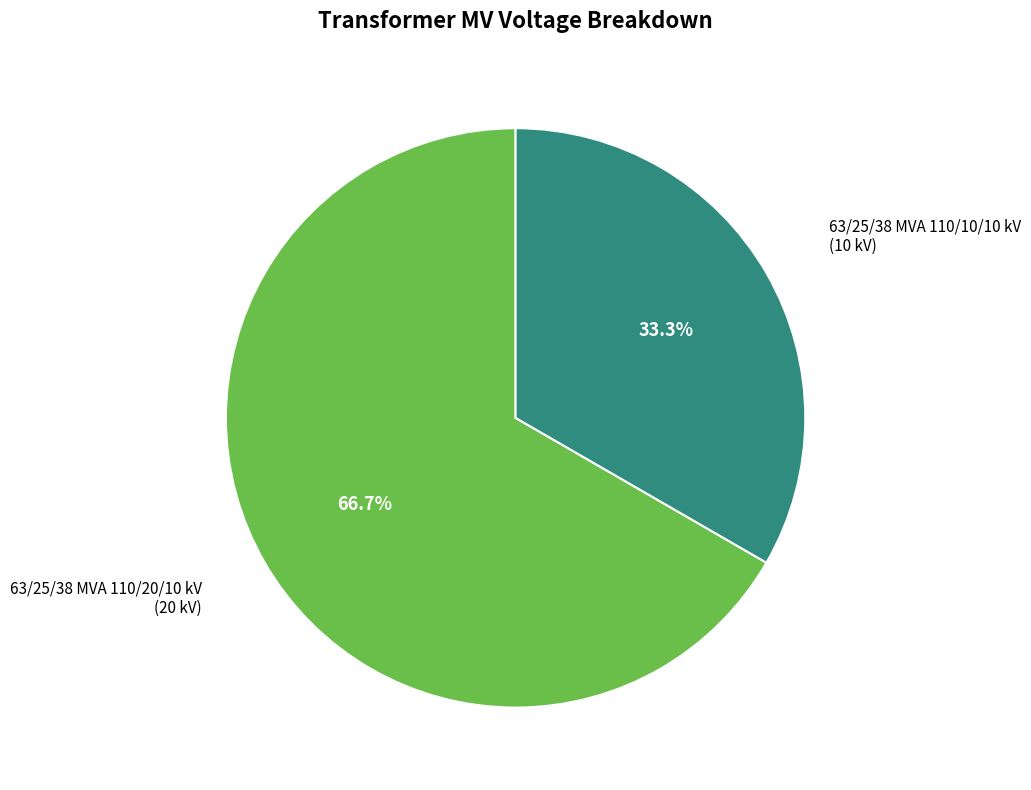

How many segments does this pie chart have?

2